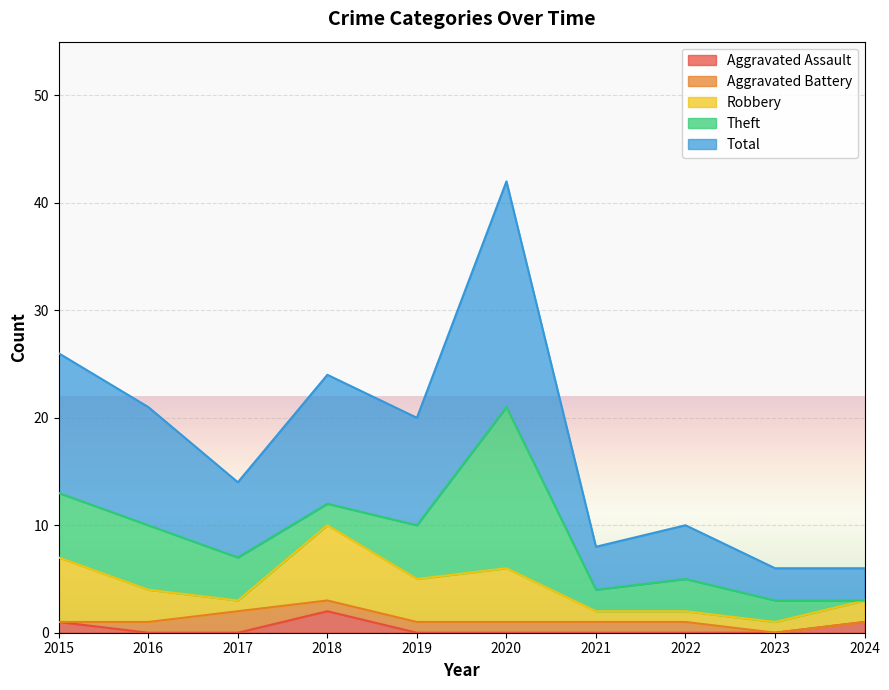

Reading left to right, transcribe all the data shown in this chart.

Aggravated Assault: 1	0	0	2	0	0	0	0	0	1
Aggravated Battery: 0	1	2	1	1	1	1	1	0	0
Robbery: 6	3	1	7	4	5	1	1	1	2
Theft: 6	6	4	2	5	15	2	3	2	0
Total: 13	11	7	12	10	21	4	5	3	3